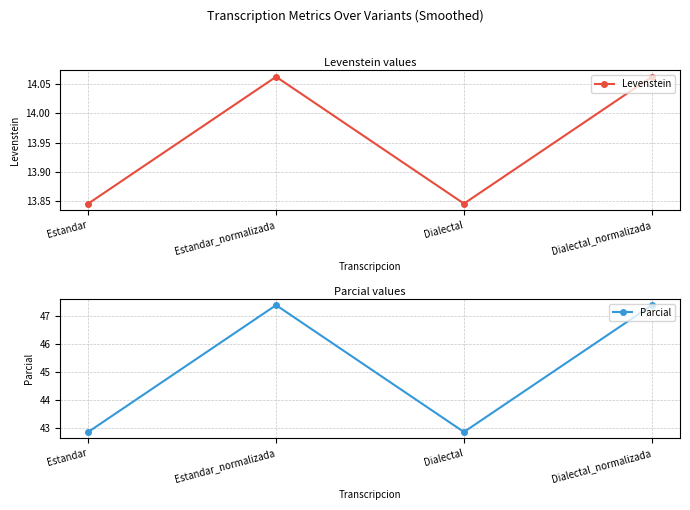

Between Estandar_normalizada and Dialectal, which series saw the biggest shift?

Parcial